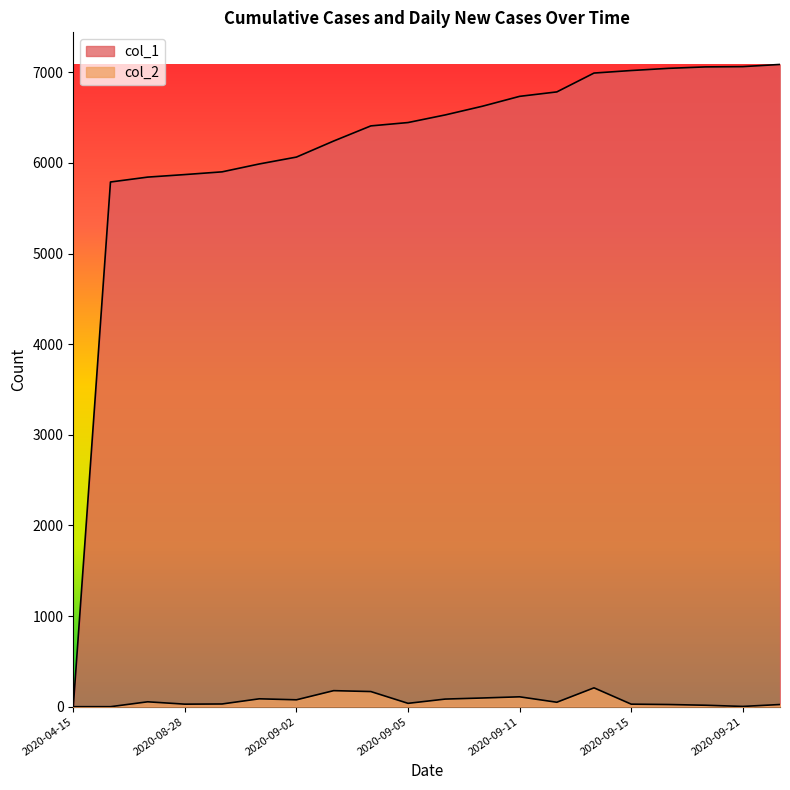

At which category is the sum across all series the highest?

2020-09-14